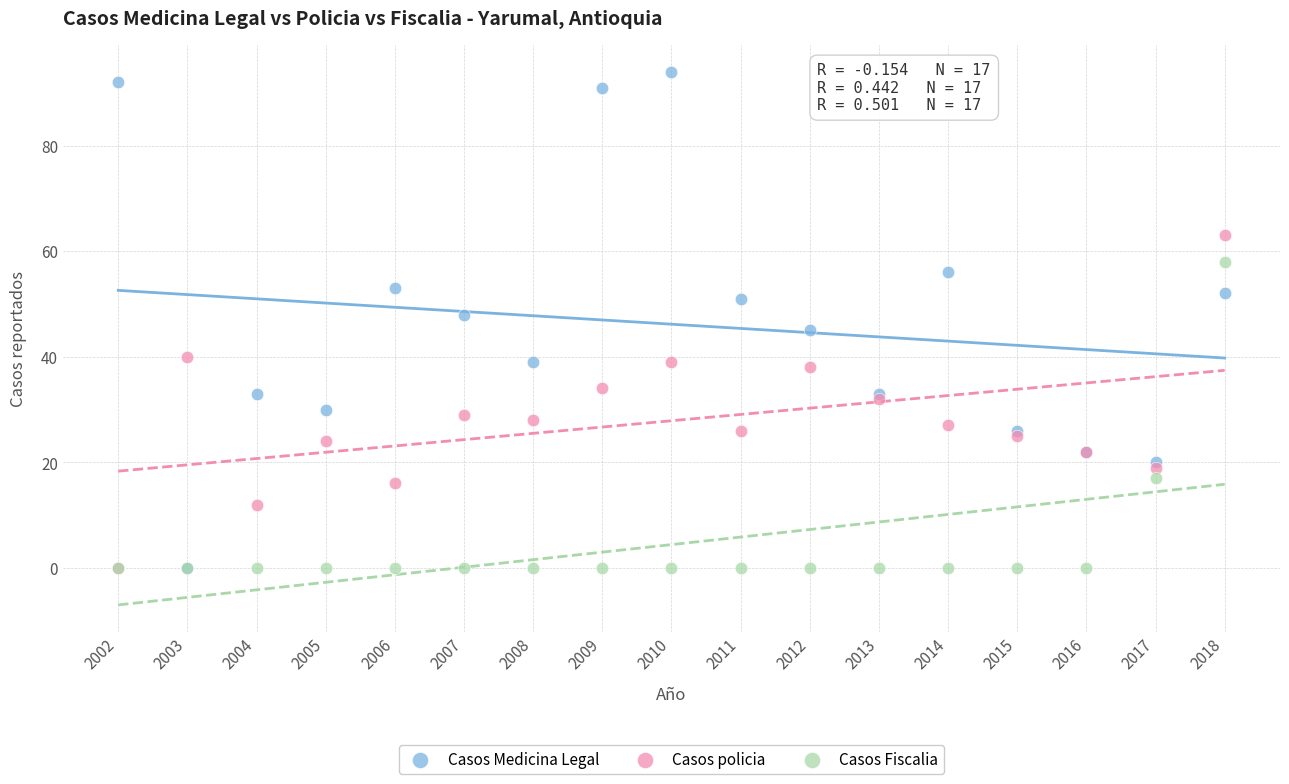

Which series has the widest spread of Y values?

Casos Medicina Legal